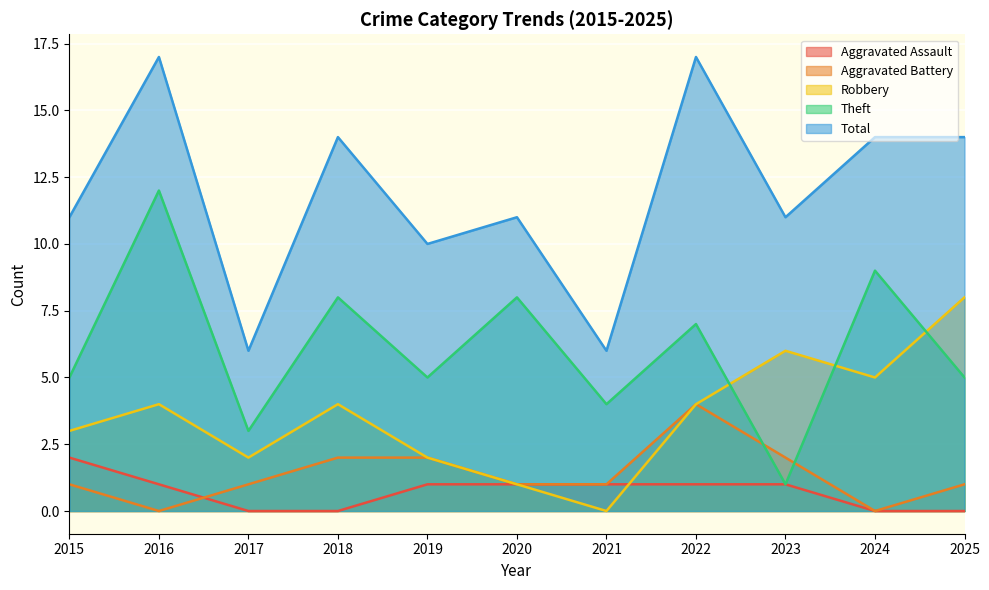

At 2022, list the series in order from smallest to largest.

Aggravated Assault, Aggravated Battery, Robbery, Theft, Total